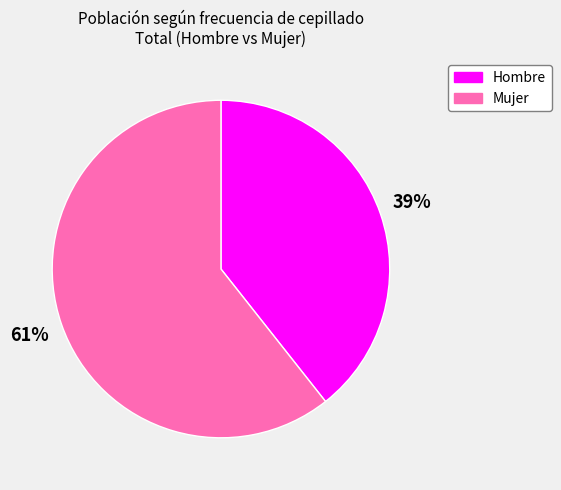

Which category has the smallest portion of the pie?

Hombre